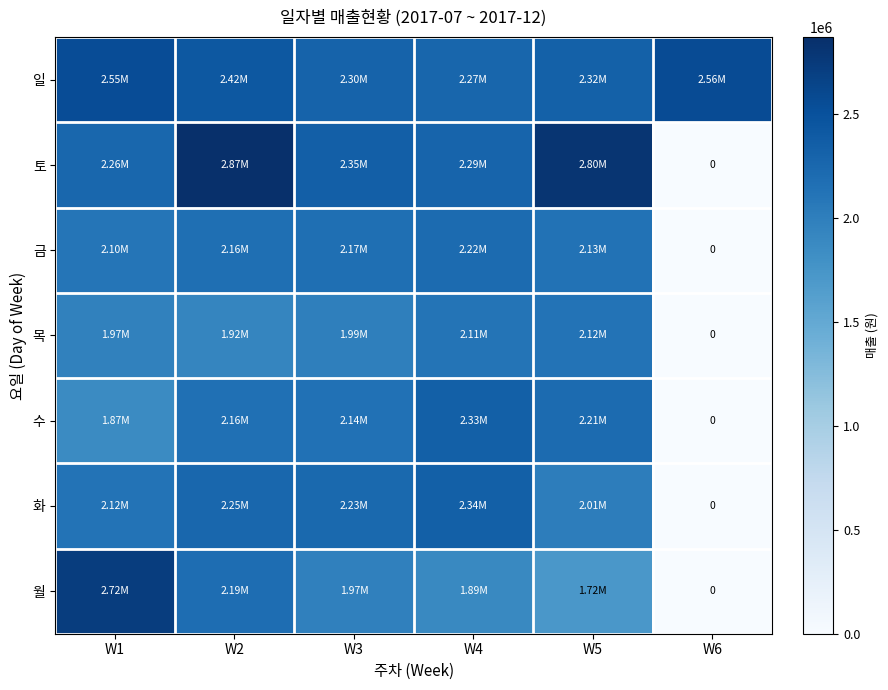

Rank the series at W4 from highest to lowest value.

화, 수, 토, 일, 금, 목, 월